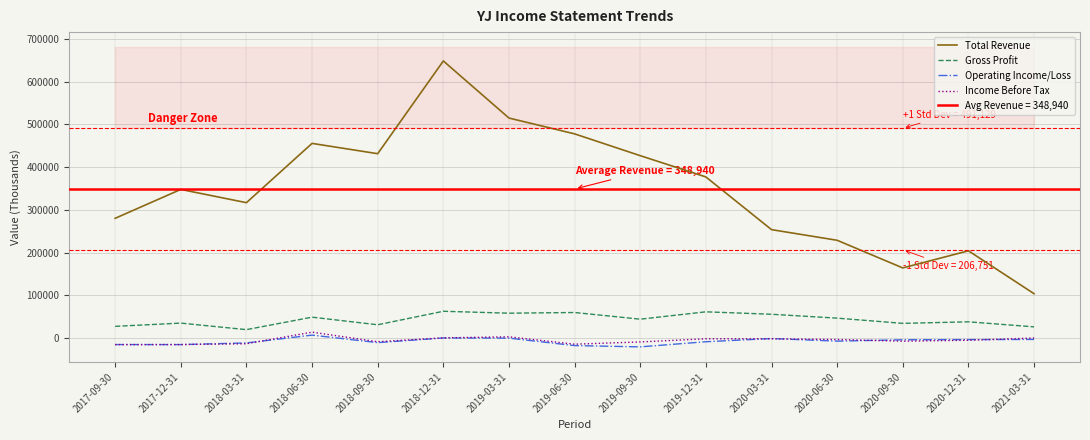

At which category does Operating Income/Loss reach its first local valley?

2017-12-31